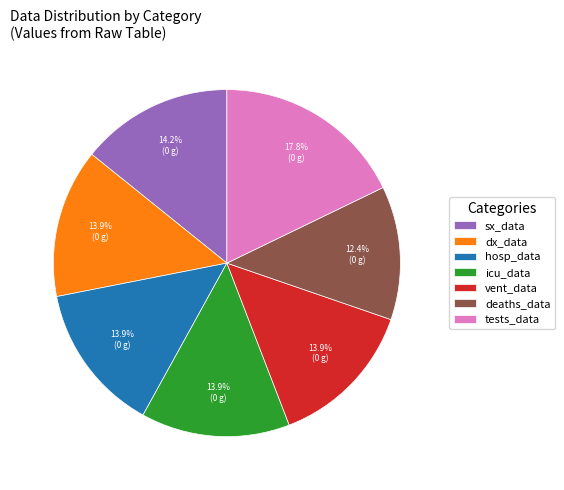

To the nearest percent, what is the combined percentage of dx_data and deaths_data?

26%